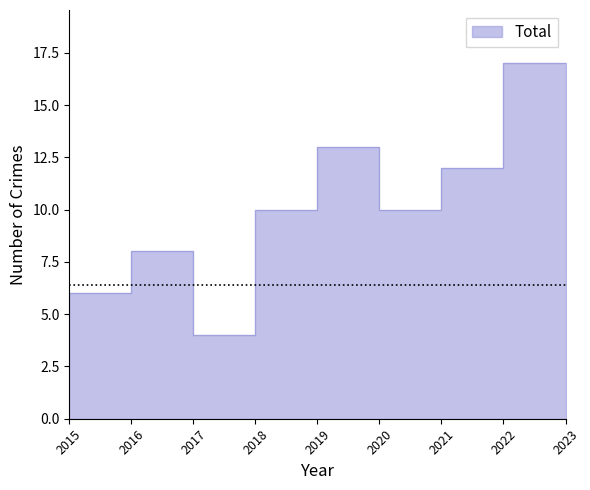

The chart shows a value of 11 at 2022. True or false?

False